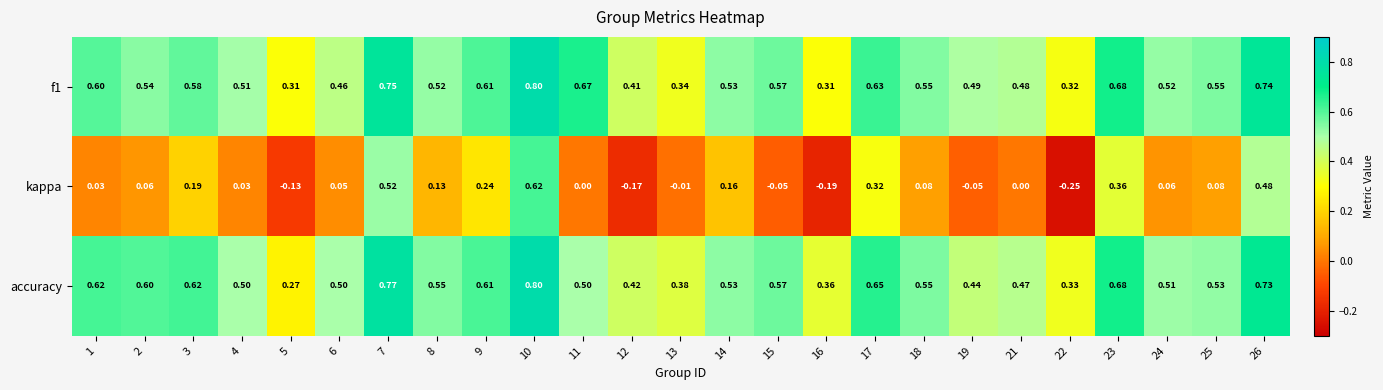

Which series has the widest spread of values?

kappa